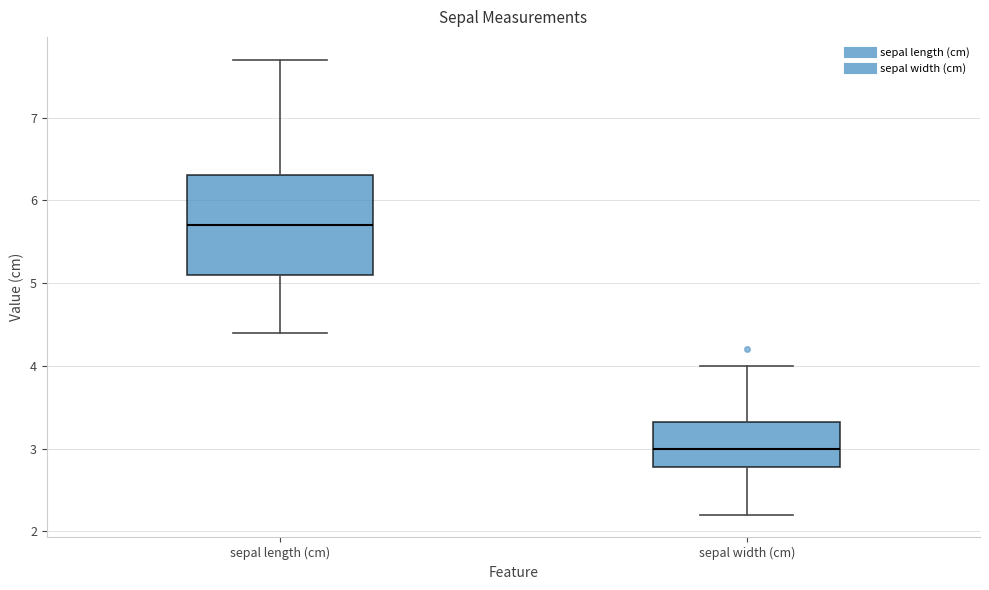

Comparing the boxes themselves (not the whiskers), which one is the tallest?

sepal length (cm)